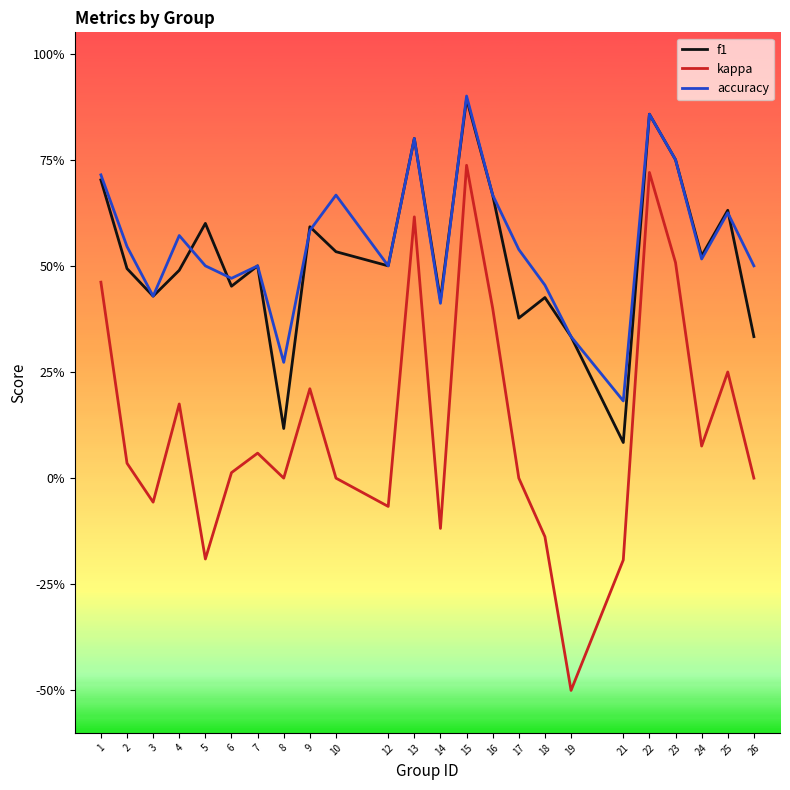

Is this an area chart (filled region under the line)?

No